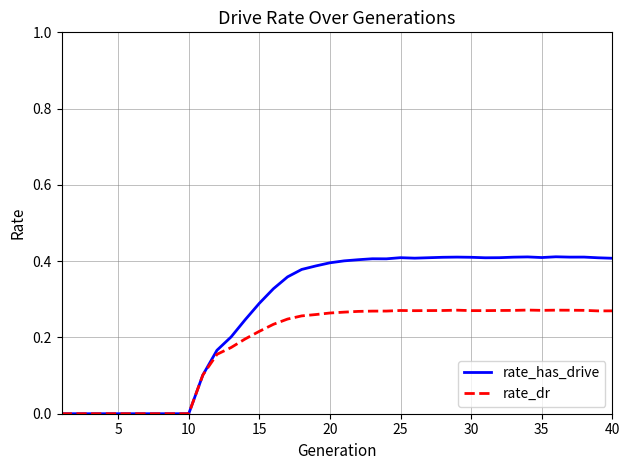

Which series has the widest spread of values?

rate_has_drive